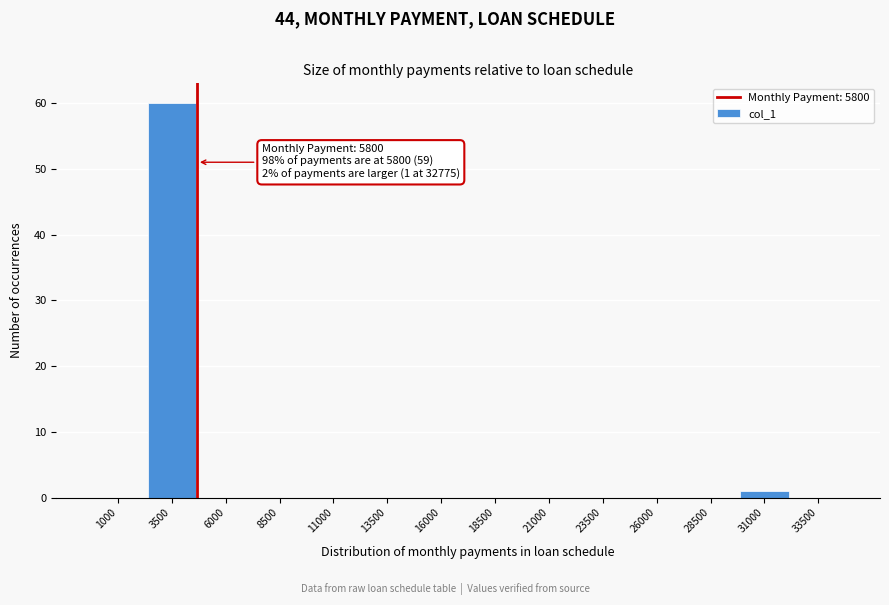

Reading left to right, extract all data points from this chart.

1000=0	3500=60	6000=0	8500=0	11000=0	13500=0	16000=0	18500=0	21000=0	23500=0	26000=0	28500=0	31000=1	33500=0